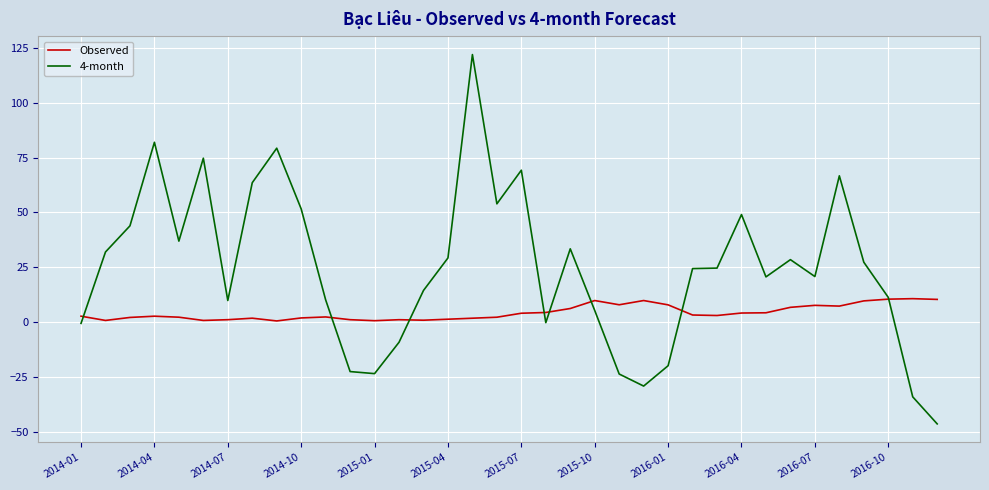

Which series has the widest spread of values?

4-month